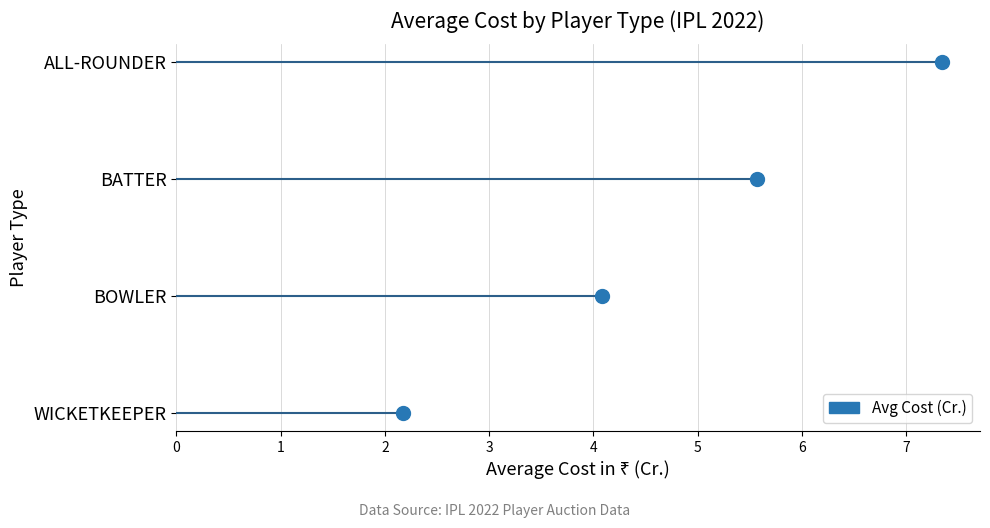

Where does the data first go above 5?

ALL-ROUNDER